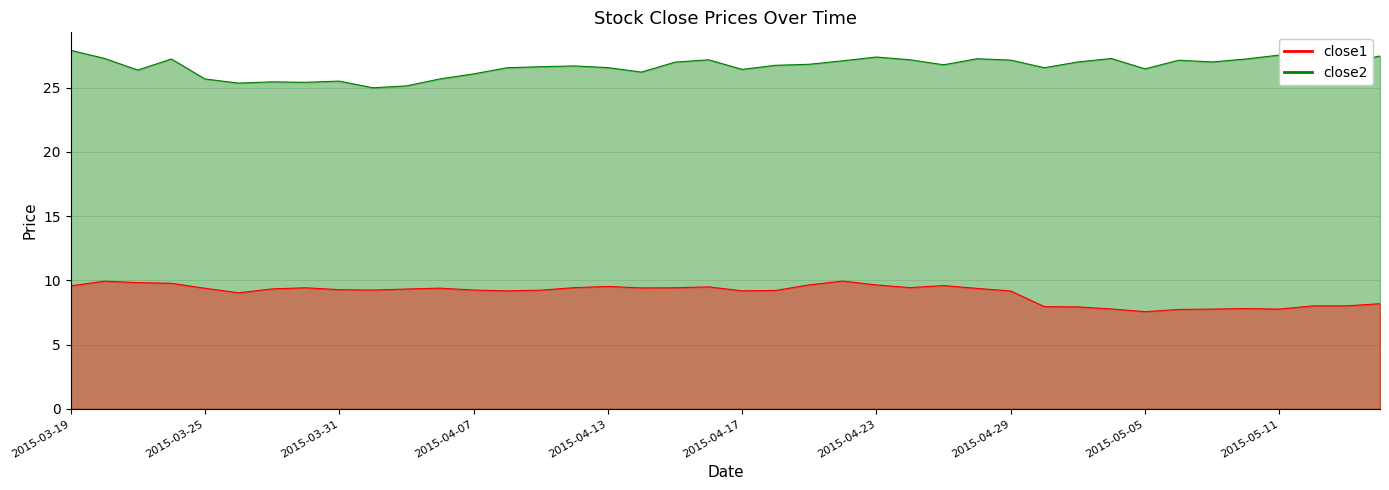

How many series are shown in this chart?

2